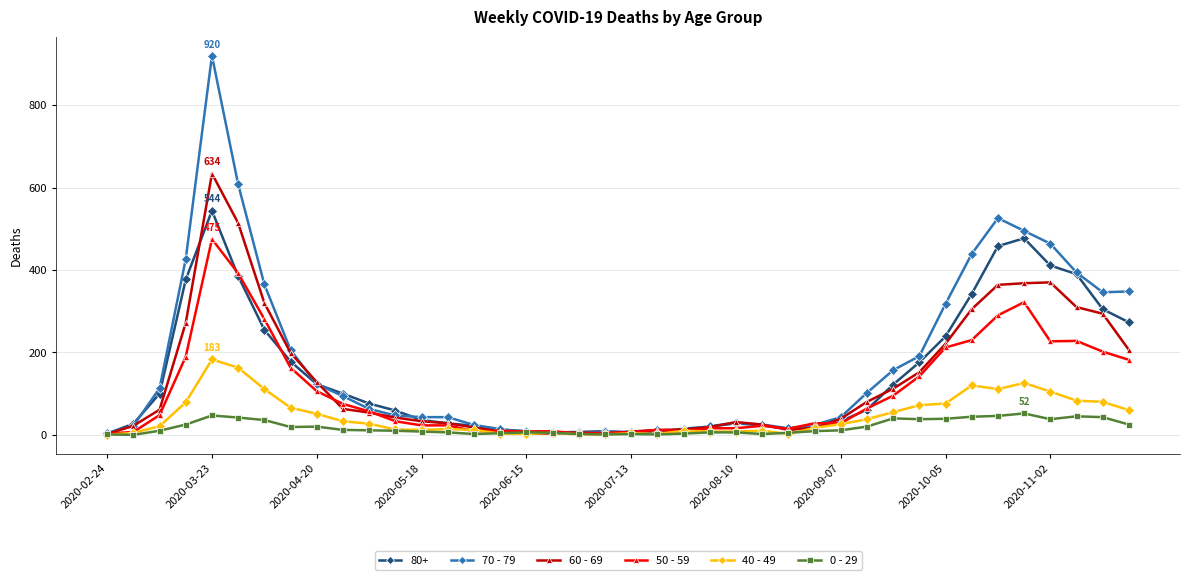

What is the greatest value displayed?

920